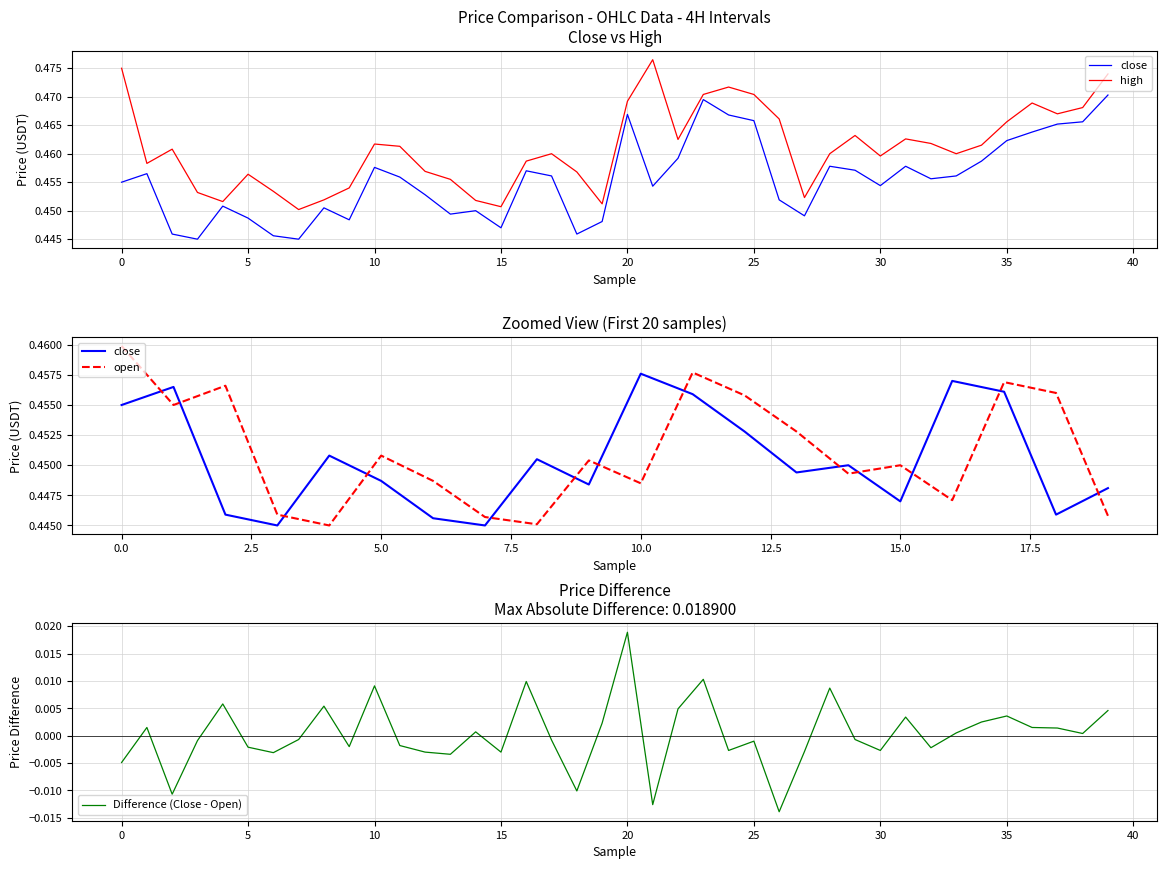

What is the average value of the high series?

0.5